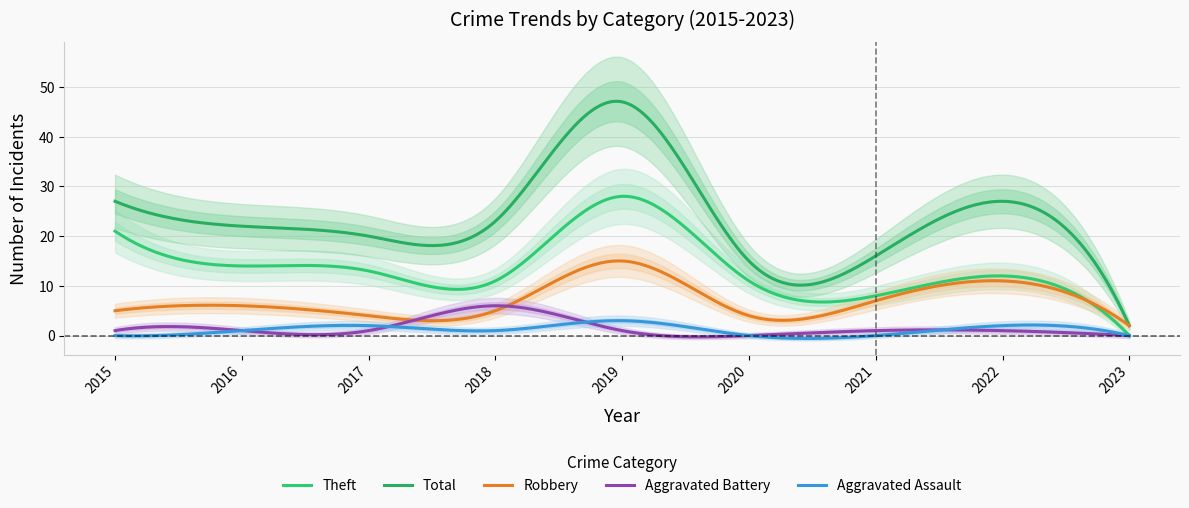

At which category is the sum across all series the highest?

2019